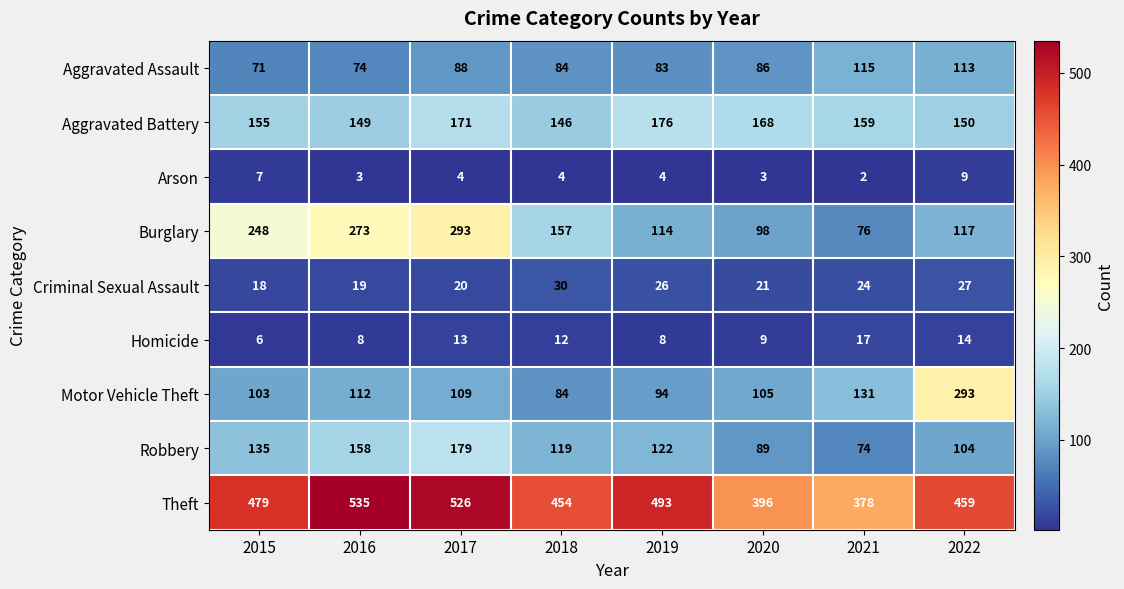

What is the total value across all series at 2019?

1120